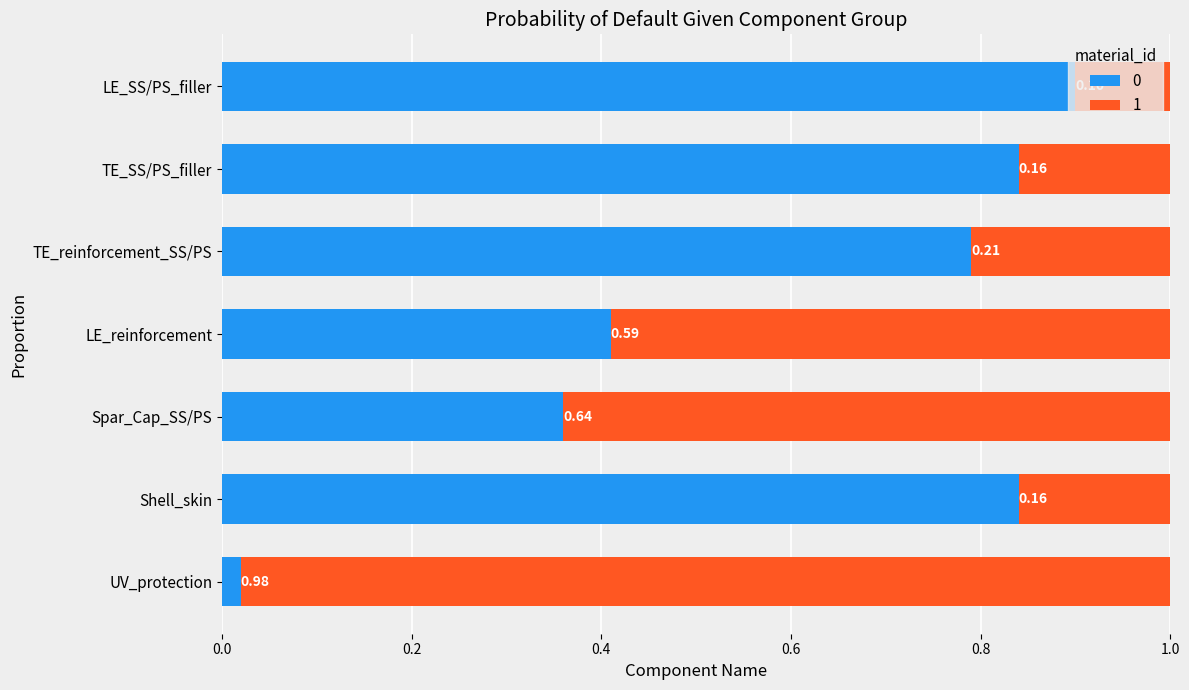

Which category has the highest value in the 0 series?

LE_SS/PS_filler